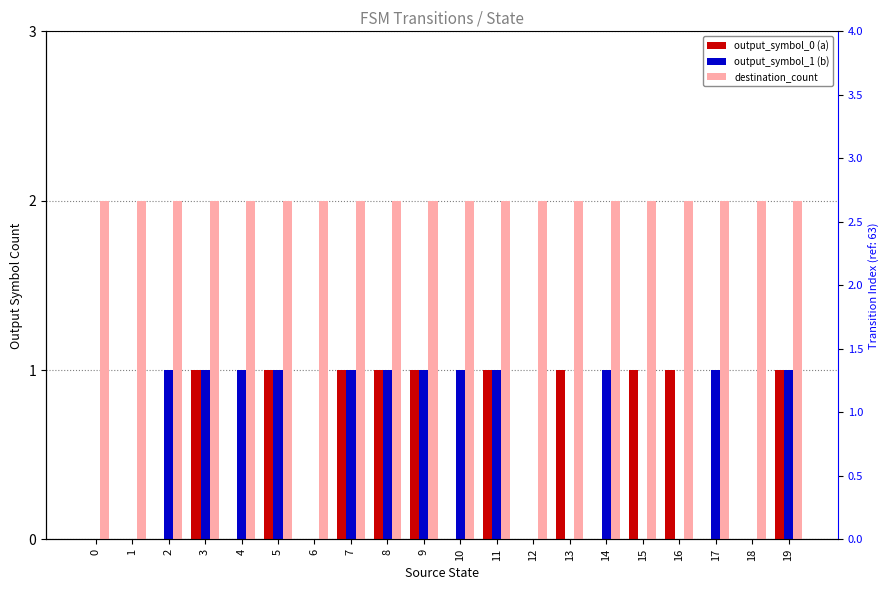

List the series in order of their peak value, highest first.

destination_count, output_symbol_0 (a), output_symbol_1 (b)